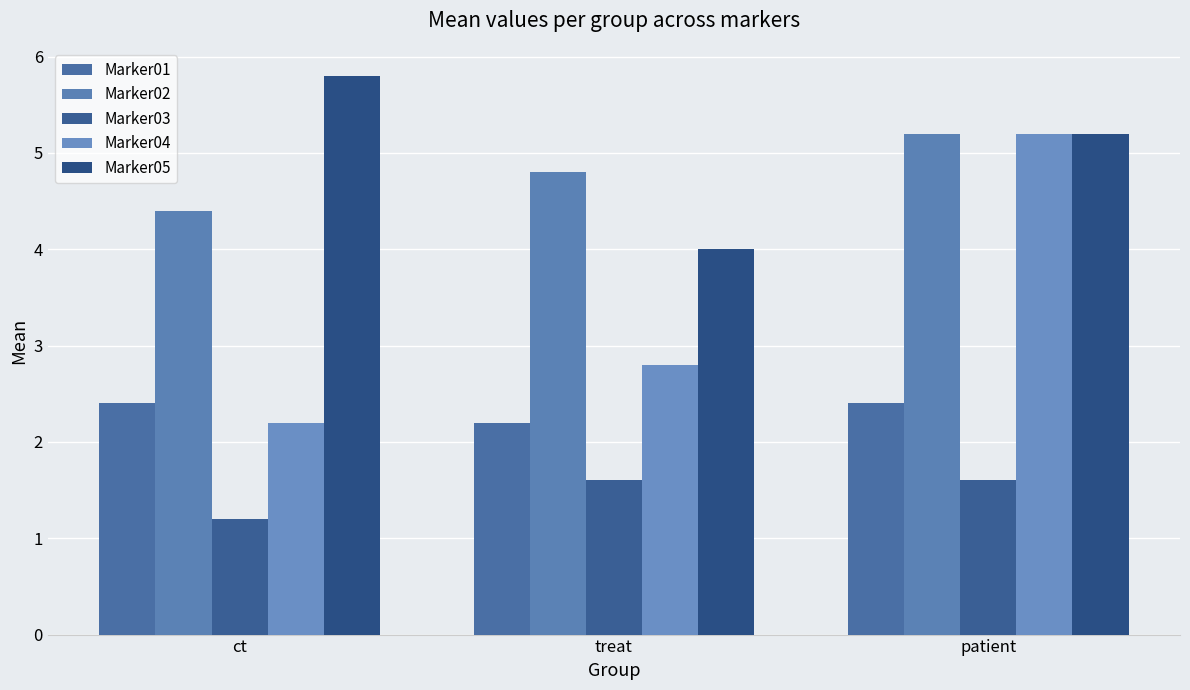

What is the difference between the Marker05 values at ct and treat?

1.8